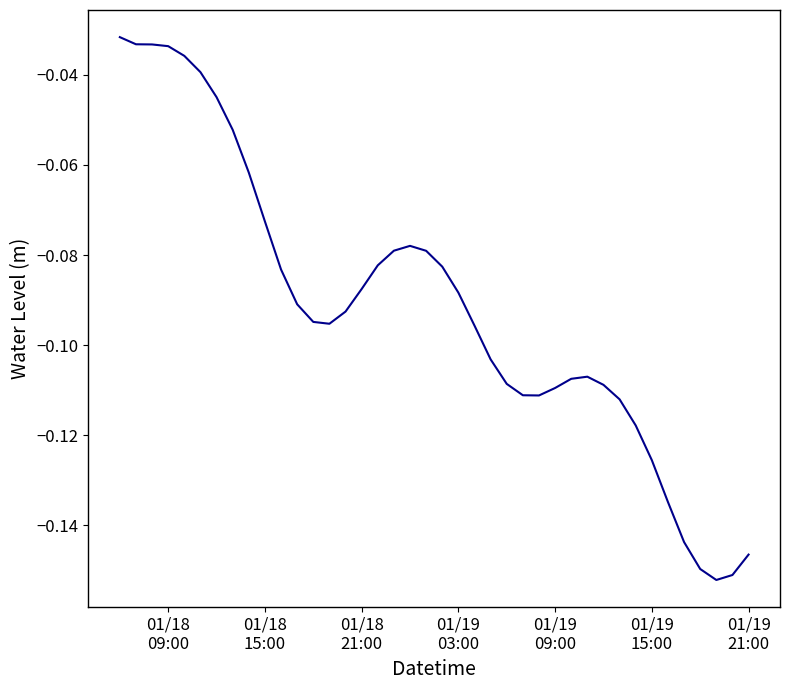

What is the difference between the maximum and minimum values?

0.1